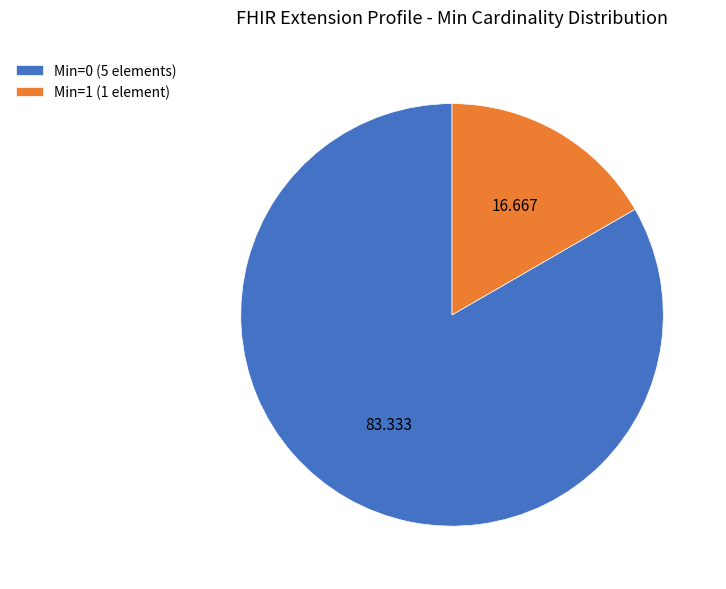

How many segments does this pie chart have?

2